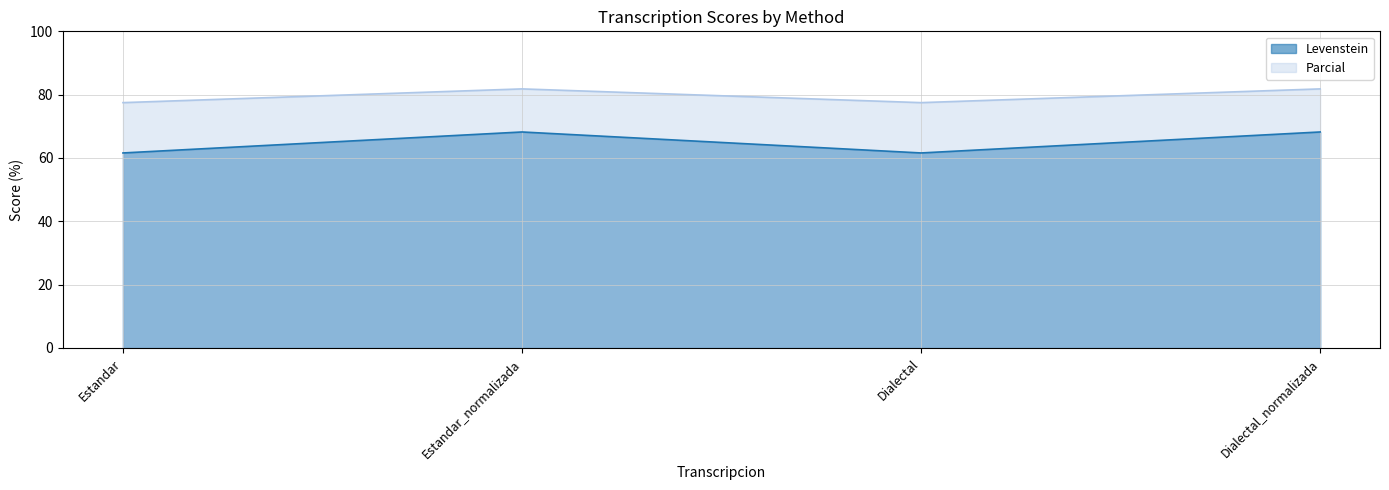

Rank the series by their average value, from highest to lowest.

Parcial, Levenstein